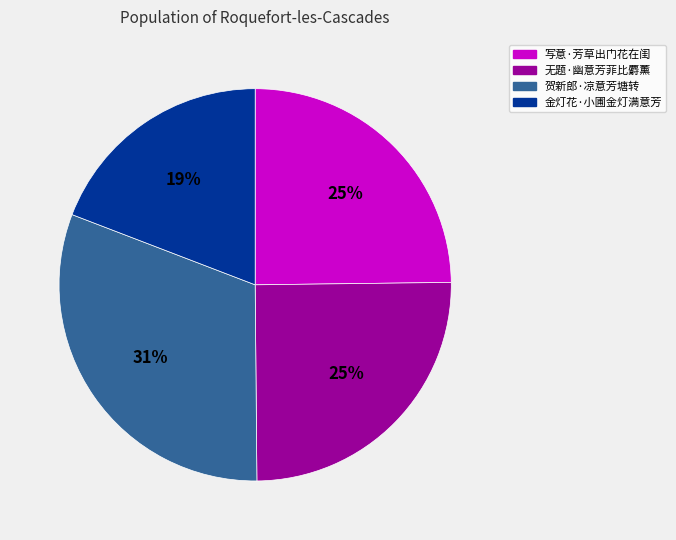

To the nearest percent, what is the difference between the 金灯花·小圃金灯满意芳 and 贺新郎·凉意芳塘转 slice percentages?

12%